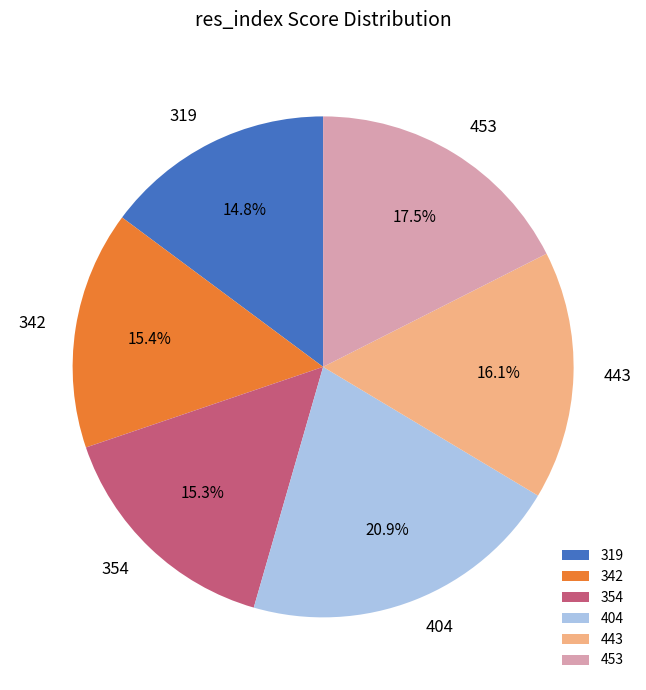

What is the largest slice in the pie chart?

404